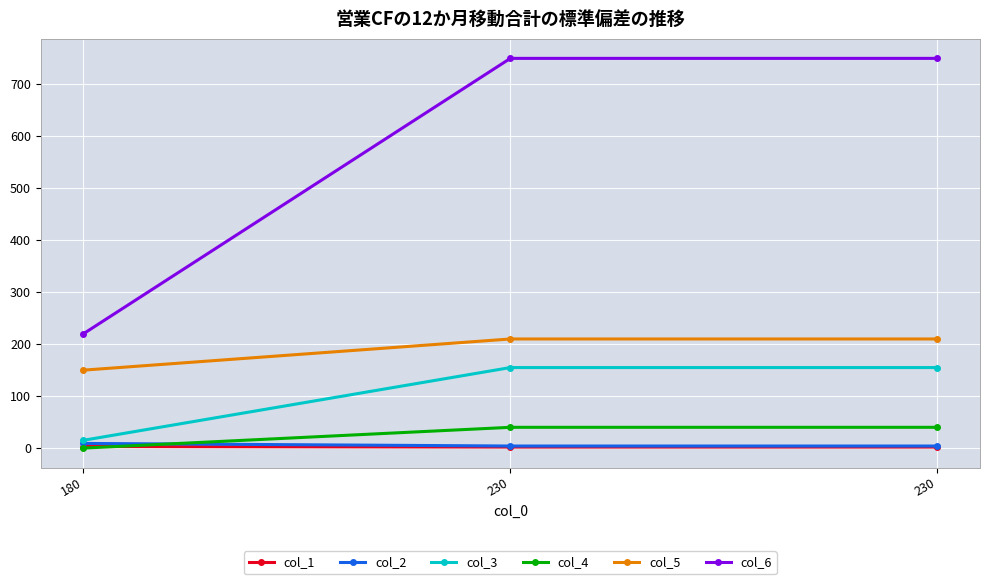

Rank the categories by col_1 value from highest to lowest.

180, 230, 230